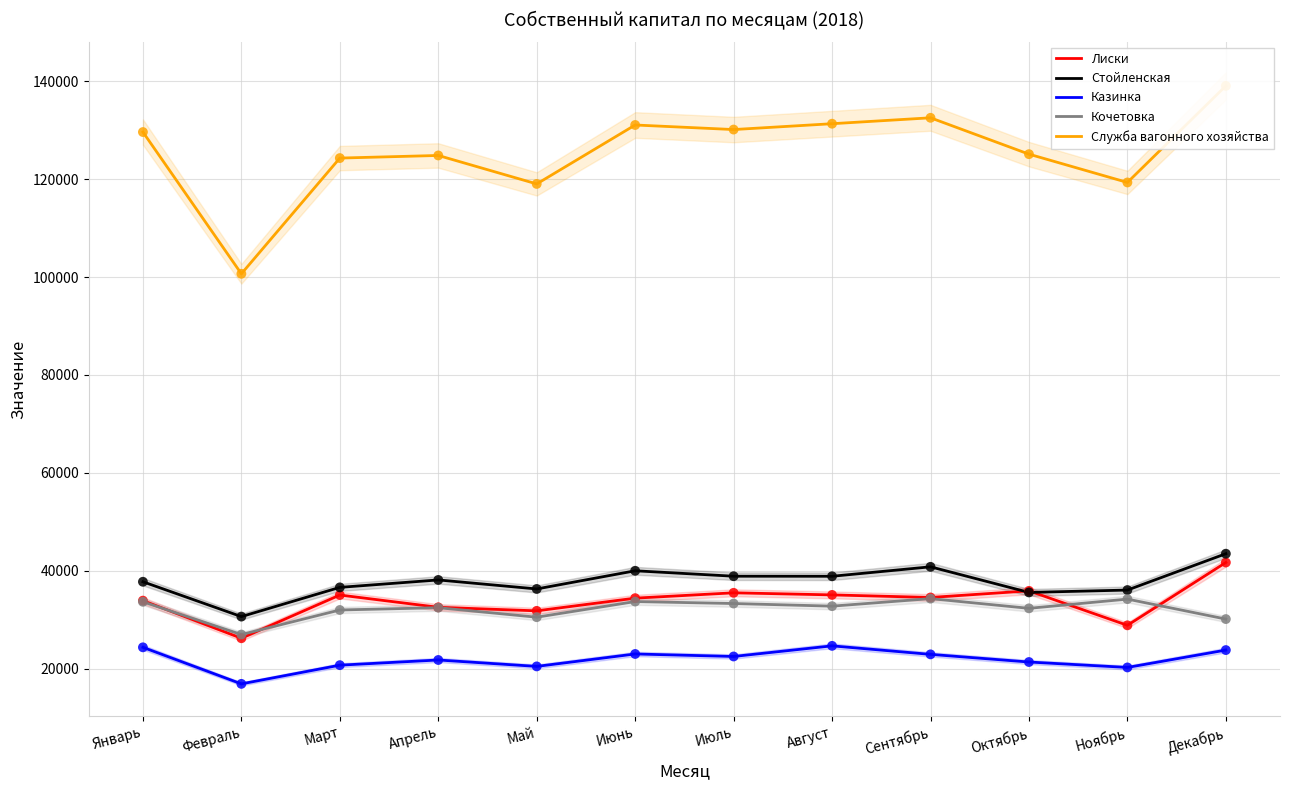

Which series contains the highest Y value?

Служба вагонного хозяйства